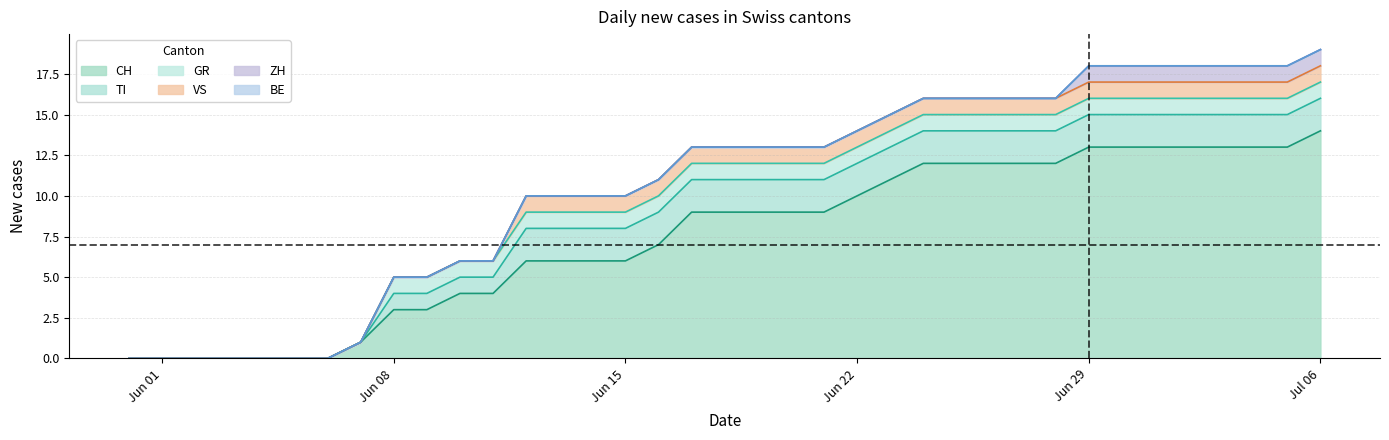

Which series has the largest total across all categories?

CH